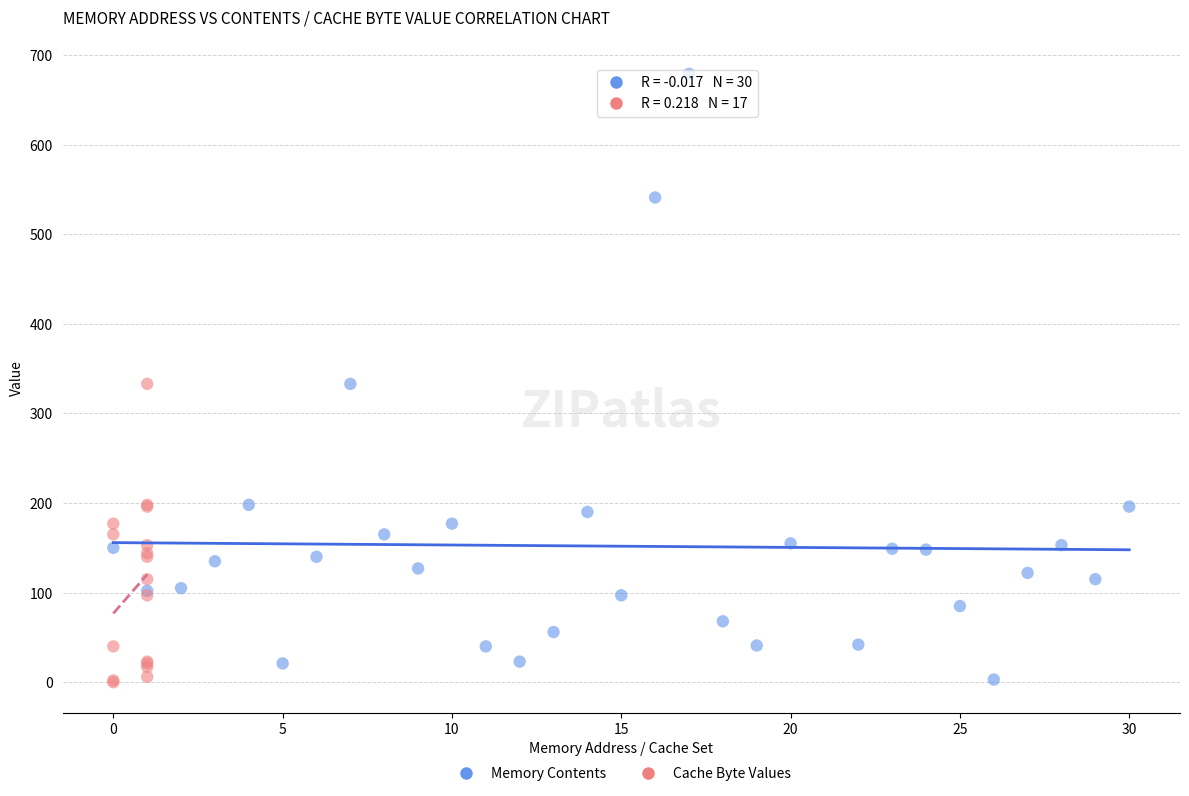

Which series contains the highest Y value?

Memory Contents